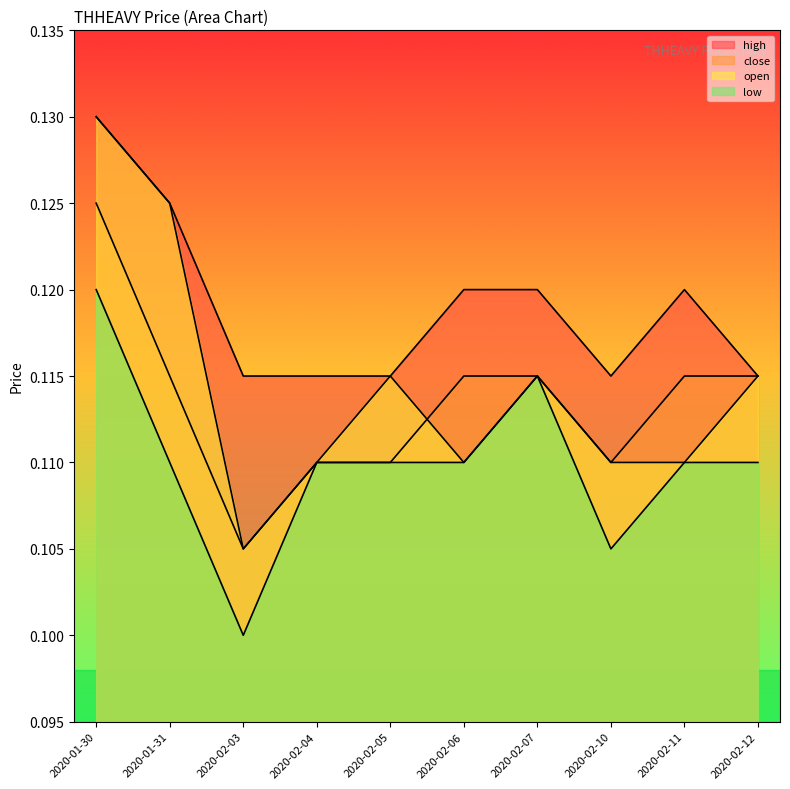

At which label is high closest to 0?

2020-02-03